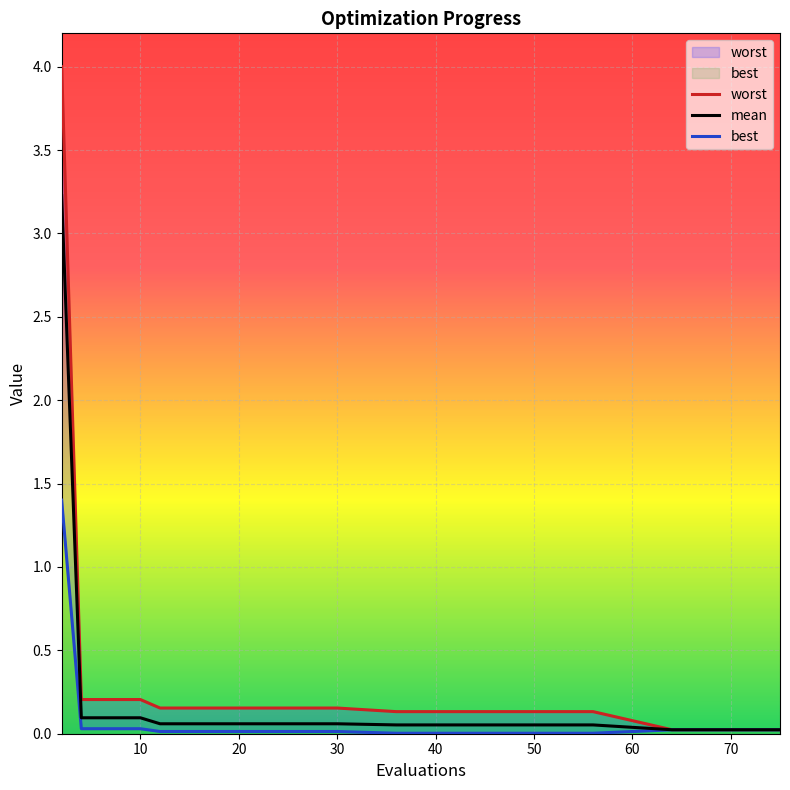

Reading left to right, what are all the values shown in this chart?

mean: 3.2	0.1	0.1	0.1	0.1	0.1	0.1	0.1	0.1	0.1	0.1	0.1	0.1	0.1	0.1	0.0	0.0	0.0	0.0	0.0
best: 1.4	0.0	0.0	0.0	0.0	0.0	0.0	0.0	0.0	0.0	0.0	0.0	0.0	0.0	0.0	0.0	0.0	0.0	0.0	0.0
worst: 4.0	0.2	0.2	0.2	0.2	0.2	0.2	0.2	0.2	0.2	0.1	0.1	0.1	0.1	0.1	0.0	0.0	0.0	0.0	0.0